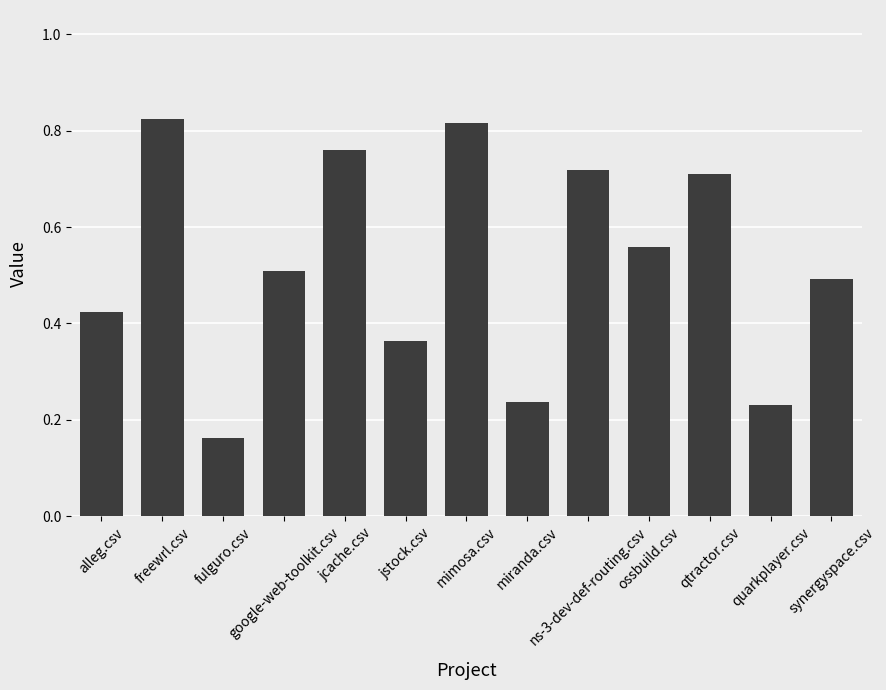

Count the values in the range 0 to 1.

13